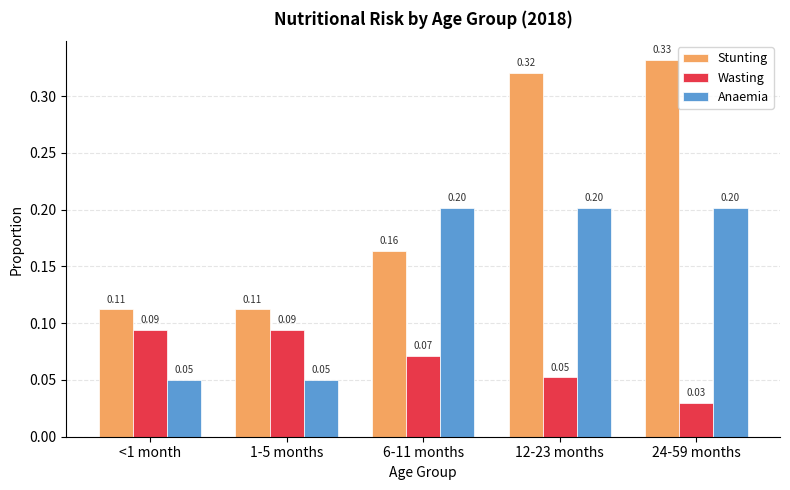

Which series changed the most between 1-5 months and 6-11 months?

Anaemia